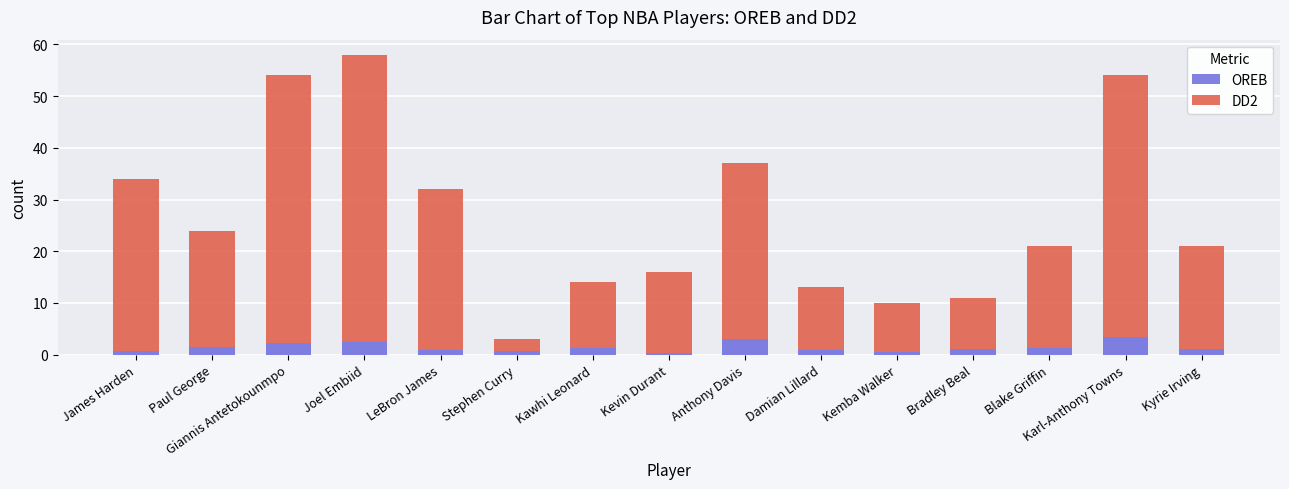

What is the highest value of the OREB series?

3.4